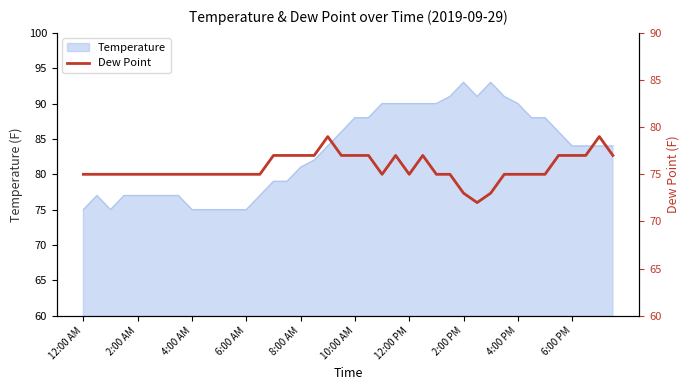

The value of Temperature at 8:00 AM is 81. True or false?

True